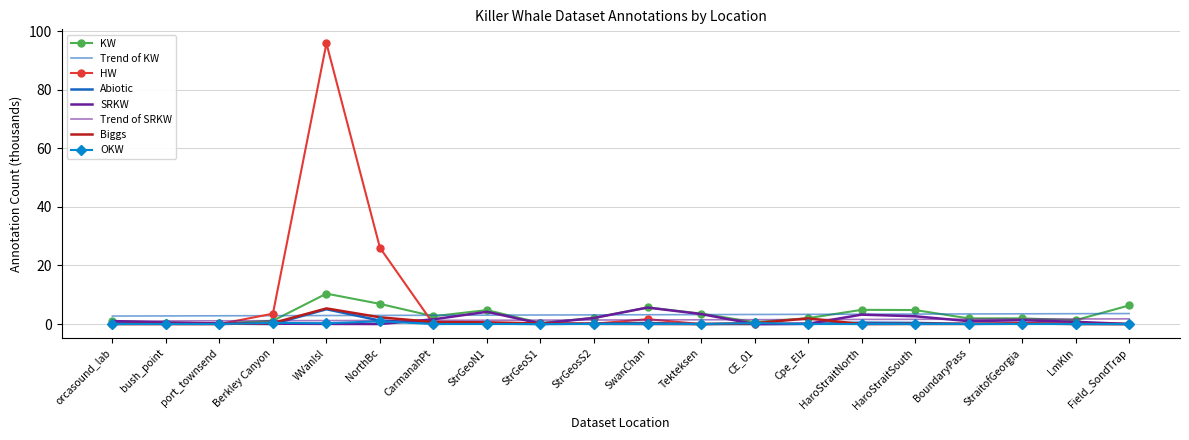

True or false: KW has more than 2 interior local peaks.

True